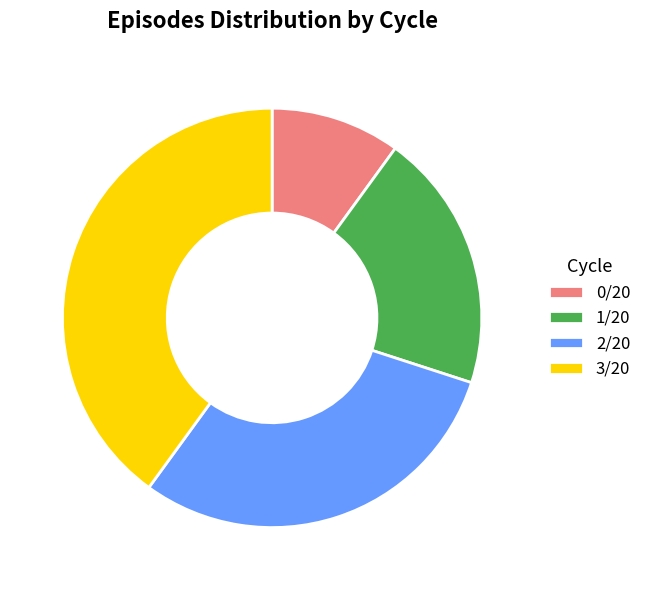

What is the ratio of the value at 1/20 to the value at 2/20?

0.7